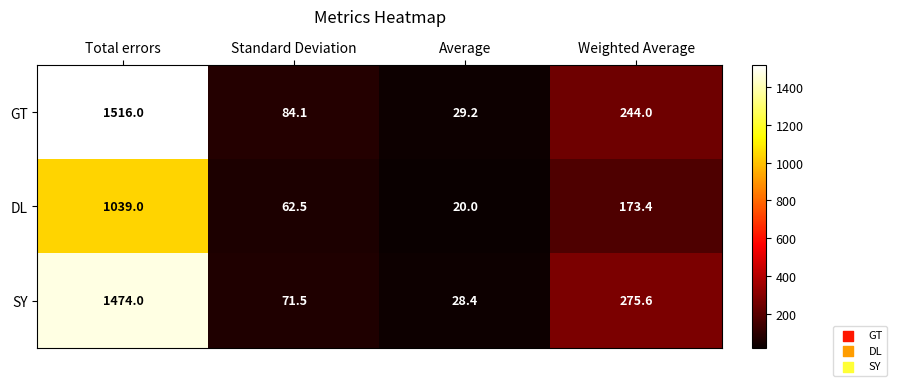

Is it true that GT equals 1516.0 at Total errors?

True